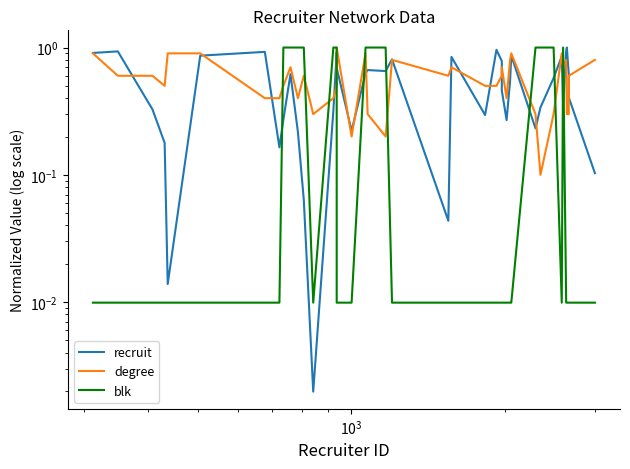

At how many categories does at least one series exceed 0?

40